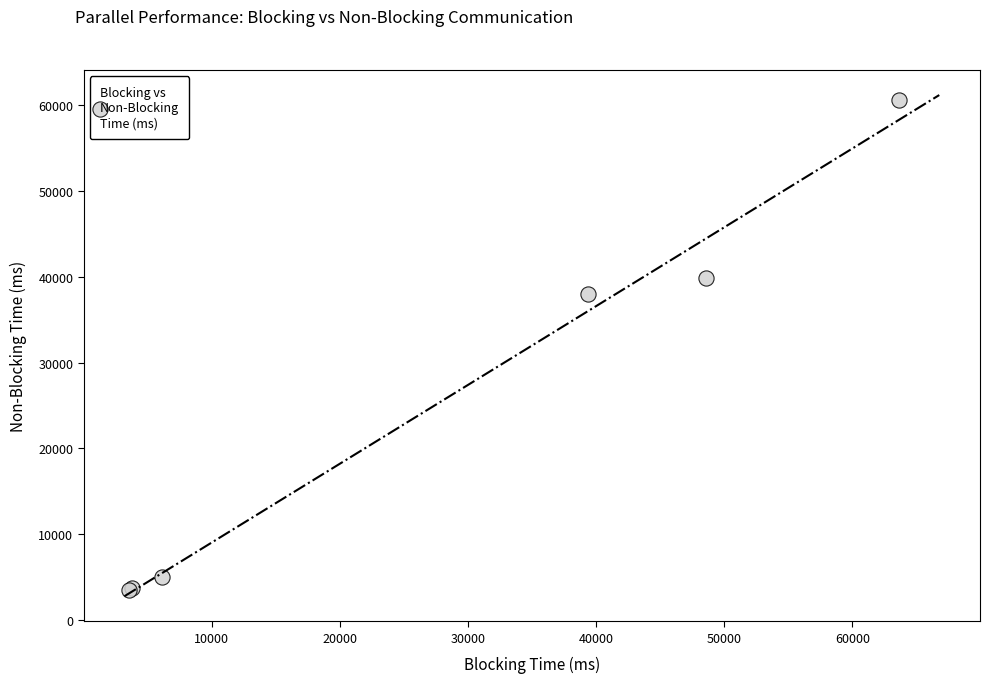

What Y value in the scatter plot is closest to 32014?

37988